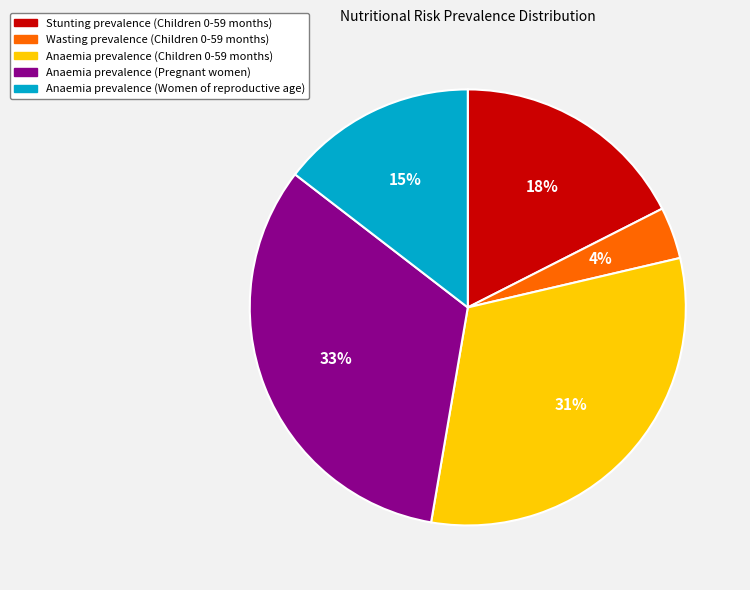

Is the sum of Wasting prevalence (Children 0-59 months) and Anaemia prevalence (Pregnant women) greater than half?

No